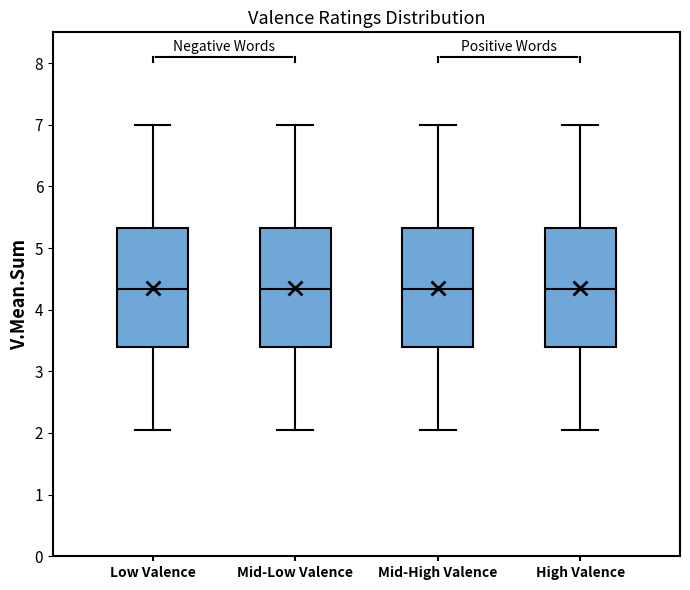

Reading left to right, transcribe this box plot: for each box, give where its median line is, the range the box spans, and where its two whiskers end, as read against the y-axis. The values are not printed on the chart, so give them approximately, as read against the axis.

Low Valence: median 4.3, box 3.4 to 5.3, whiskers 2.1 to 7.0
Mid-Low Valence: median 4.3, box 3.4 to 5.3, whiskers 2.1 to 7.0
Mid-High Valence: median 4.3, box 3.4 to 5.3, whiskers 2.1 to 7.0
High Valence: median 4.3, box 3.4 to 5.3, whiskers 2.1 to 7.0